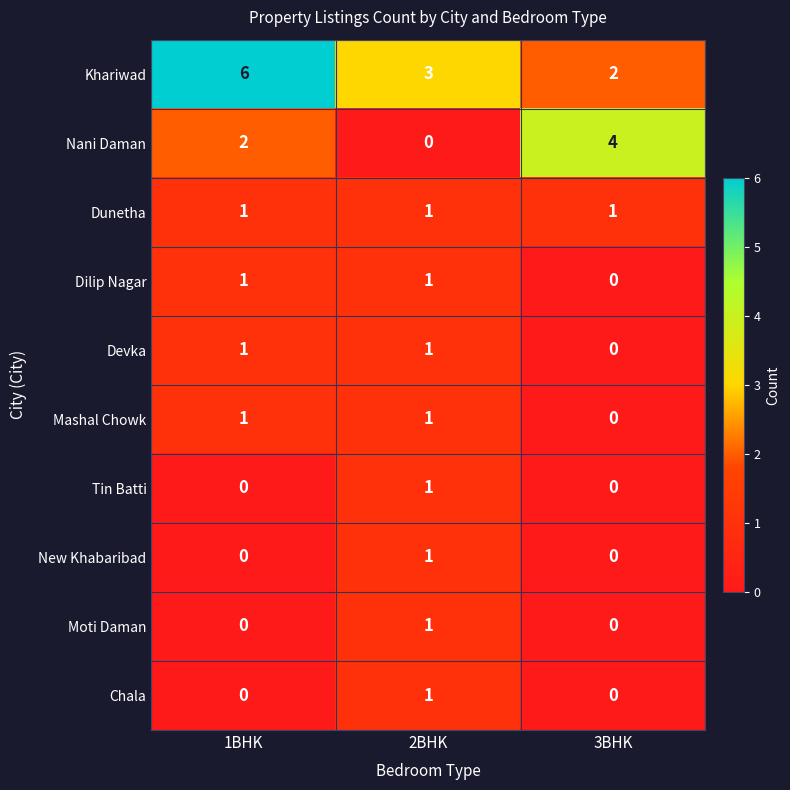

What is the difference between the highest and lowest values at 3BHK?

4